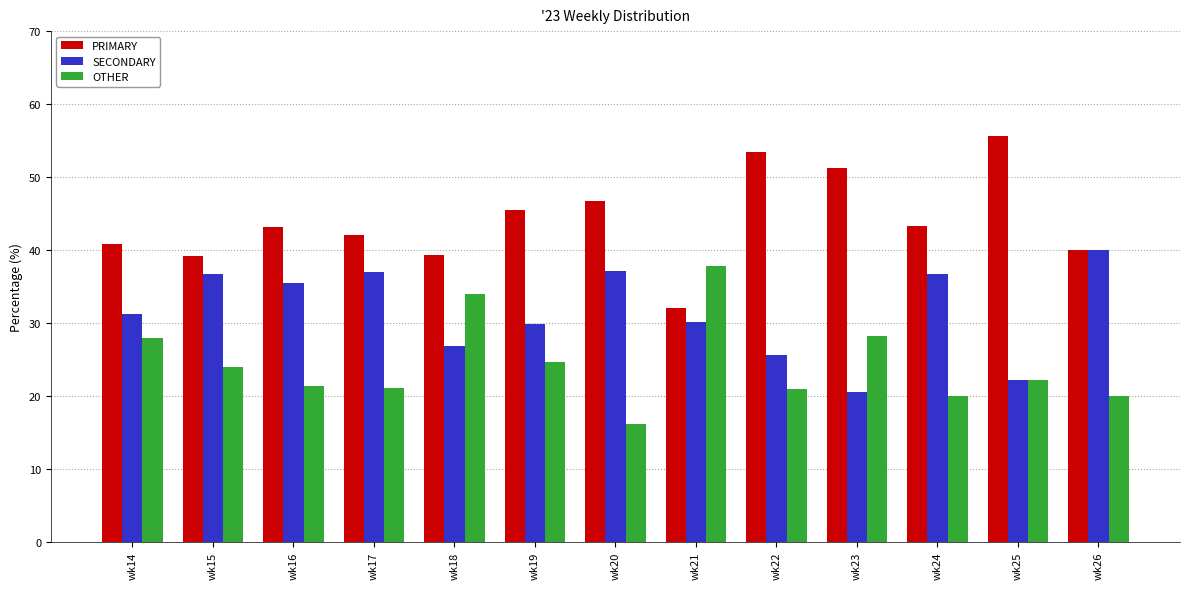

What is the average value of the PRIMARY series?

44.0